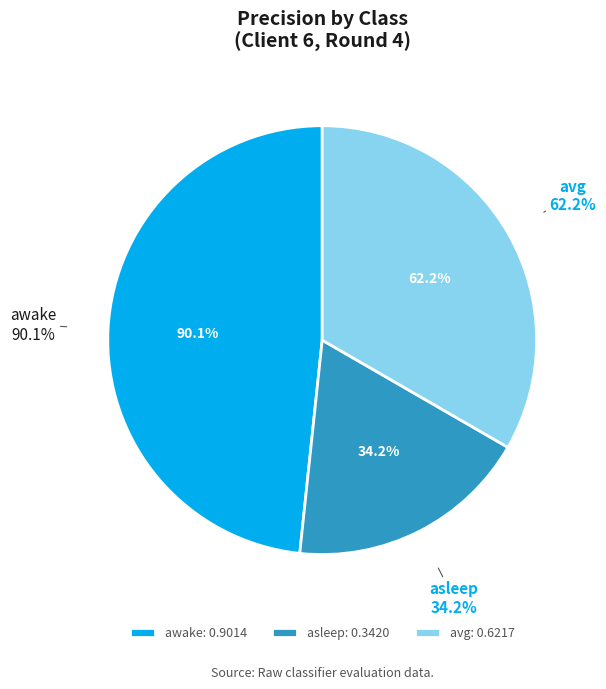

Is the sum of avg and asleep greater than half?

Yes